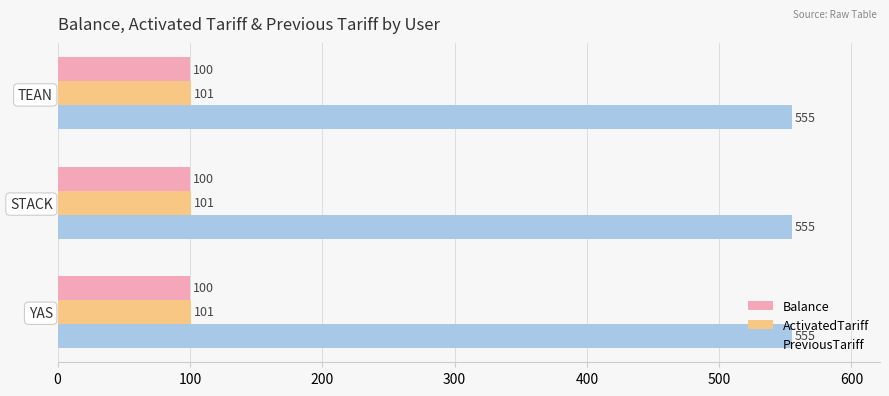

What is the spread (max minus min) of values at TEAN?

455